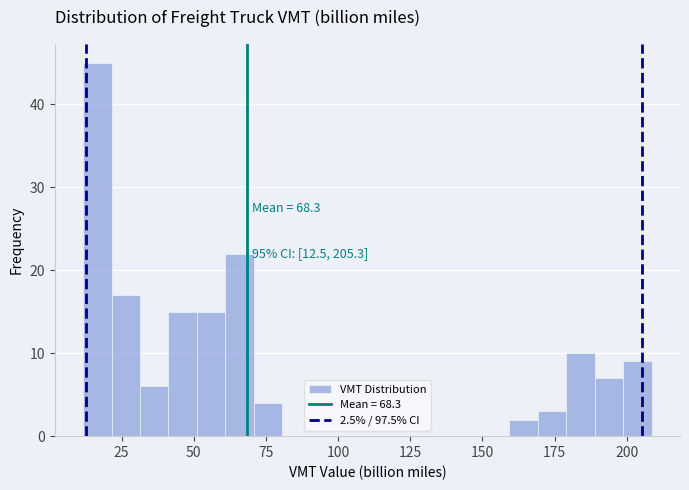

Around what value on the x-axis is the tallest bar? Give the approximate position of its centre, as read against the axis.

15